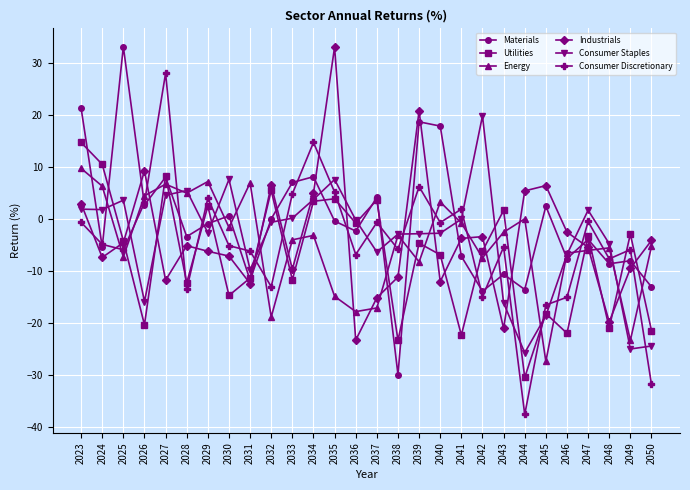

The value of Industrials at 2040 is -18.1. True or false?

False